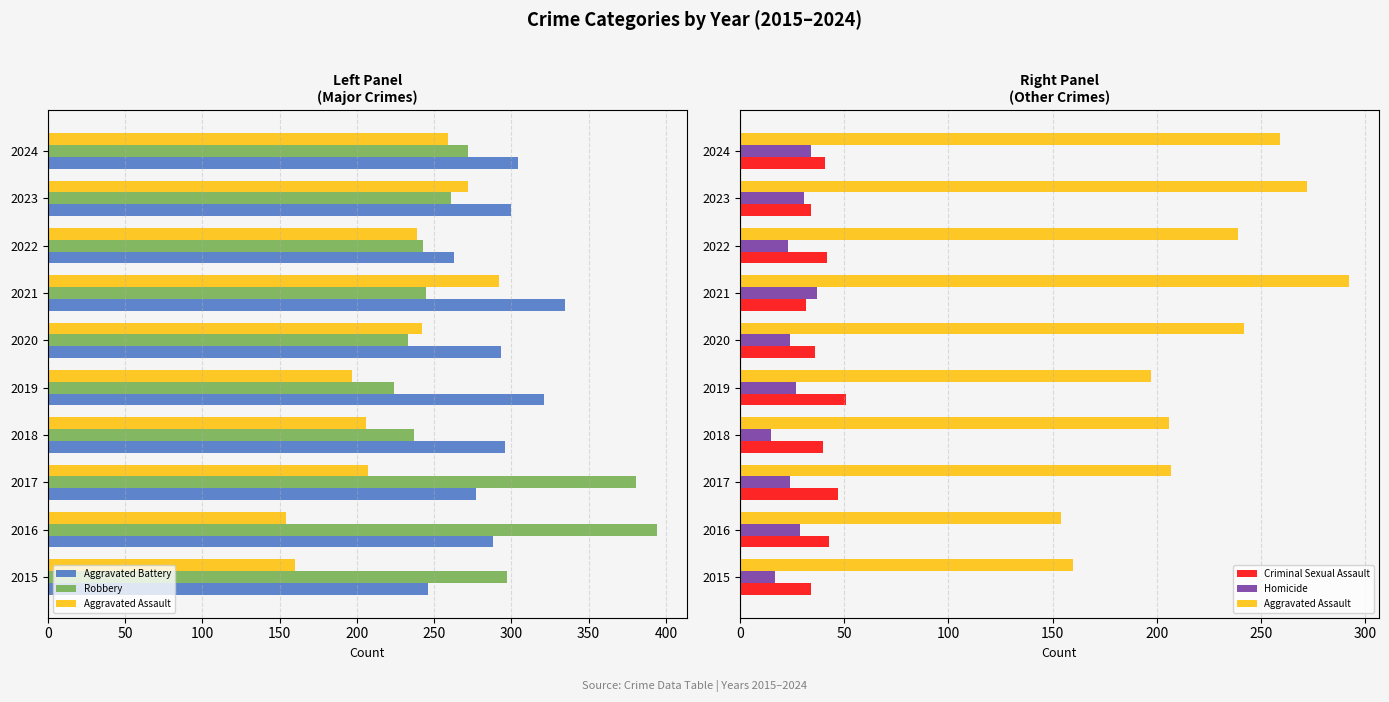

What is the value of the Criminal Sexual Assault bar at the 4th from the left?

40